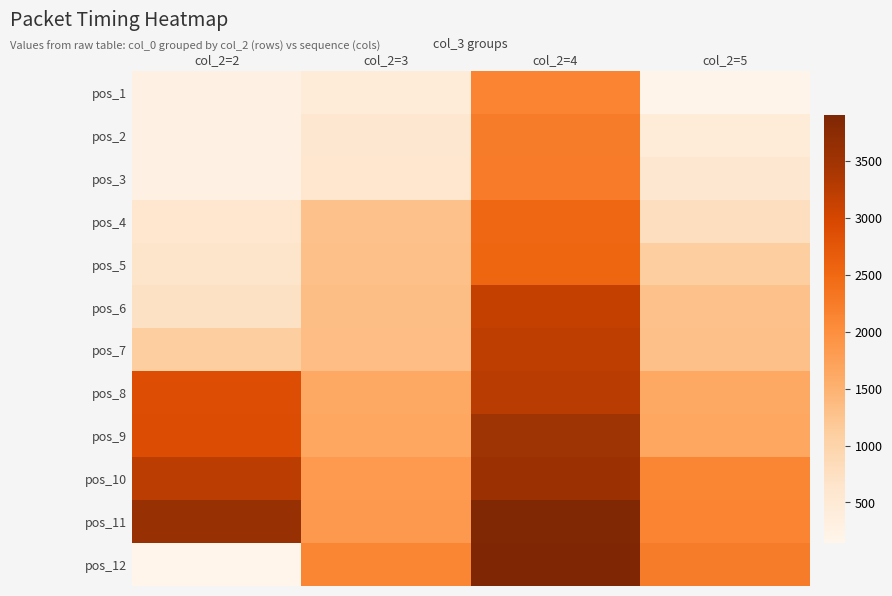

At how many categories does at least one series exceed 2013?

4